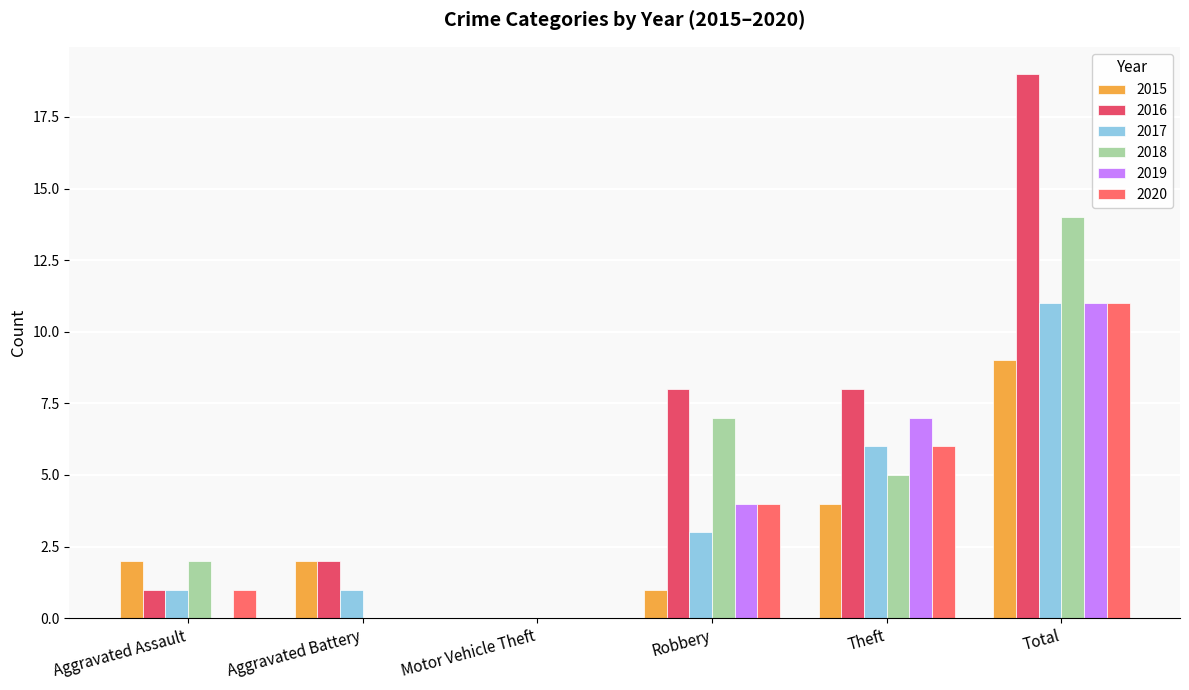

How many distinct data groups are displayed?

6